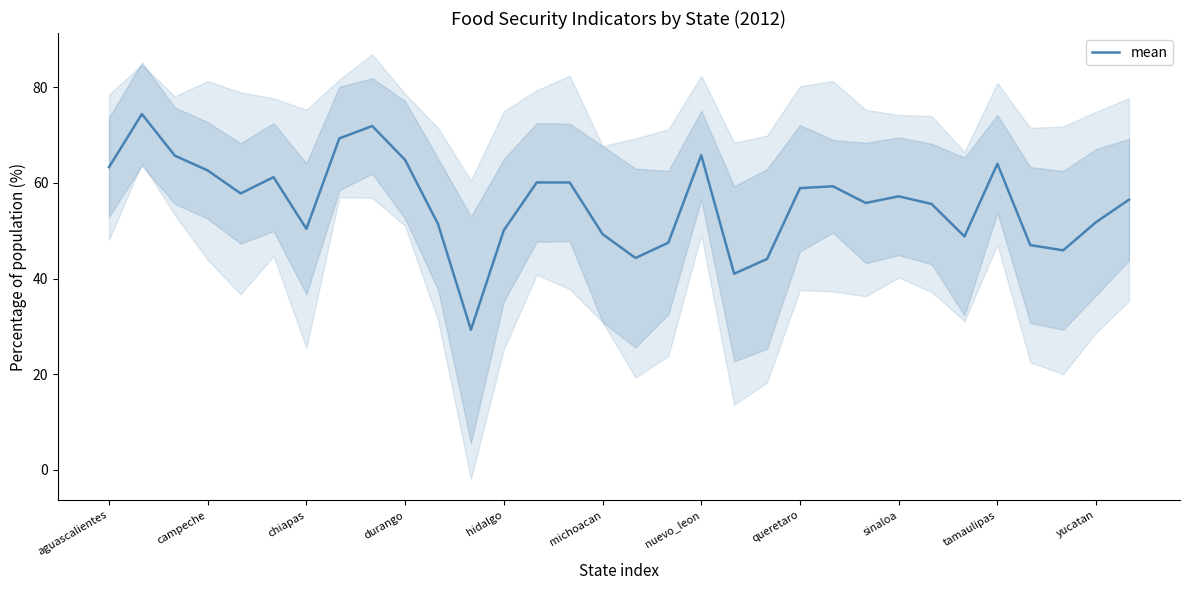

What is the maximum value for mean?

74.4